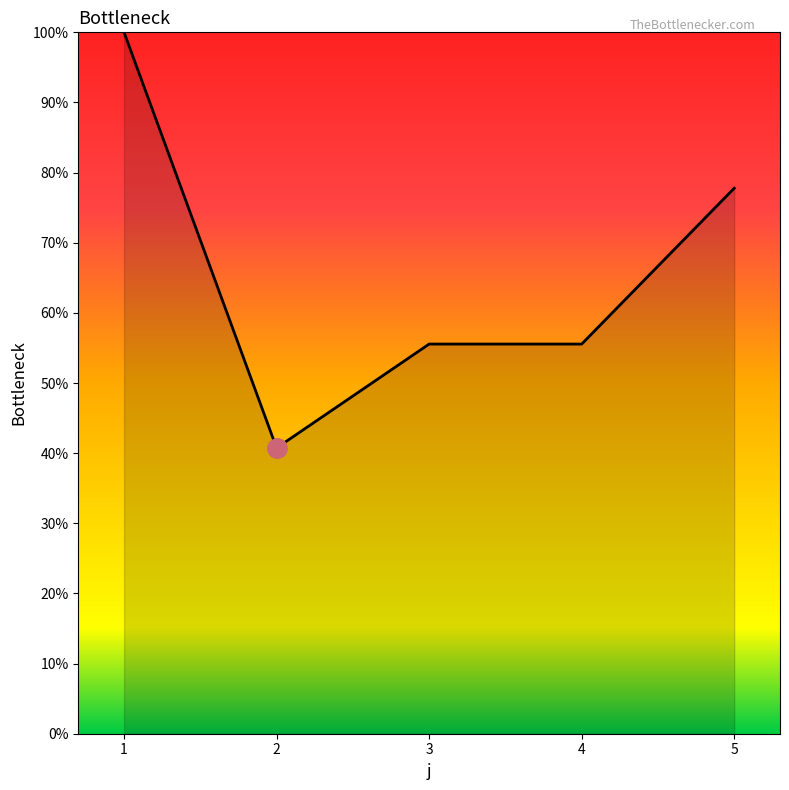

True or false: the data shows 77.8 at 5.

True